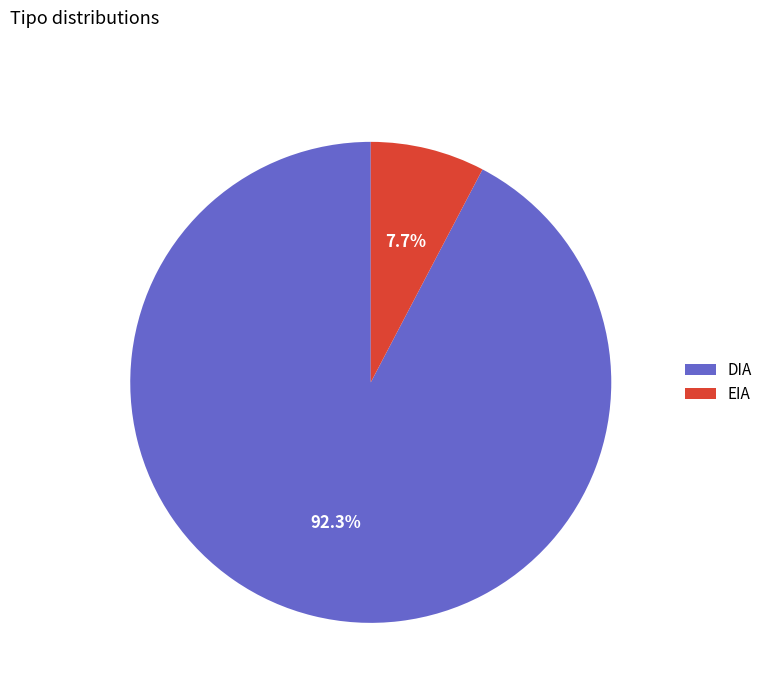

What is the ratio of the value at EIA to the value at DIA?

0.1